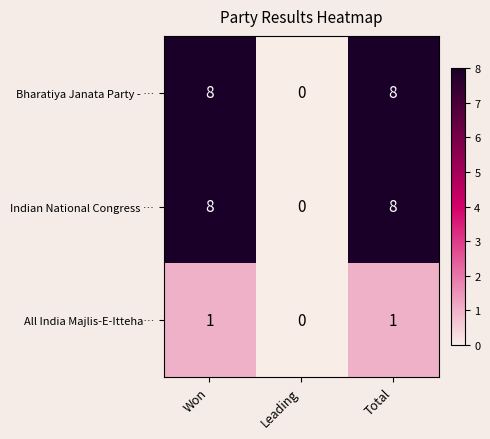

What is the average value of the Indian National Congress … series?

5